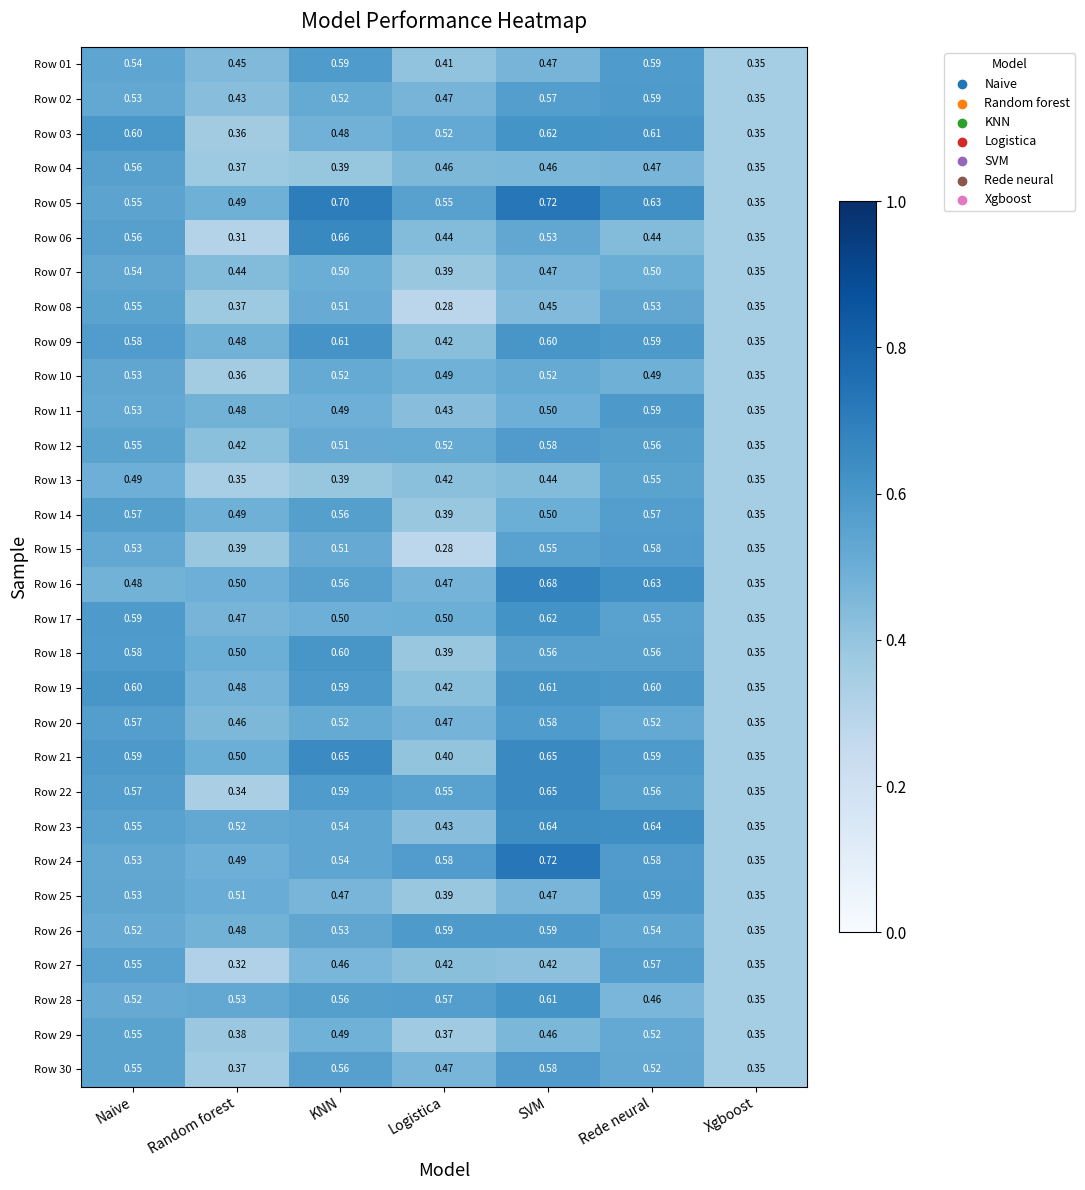

What is the greatest value displayed?

0.7